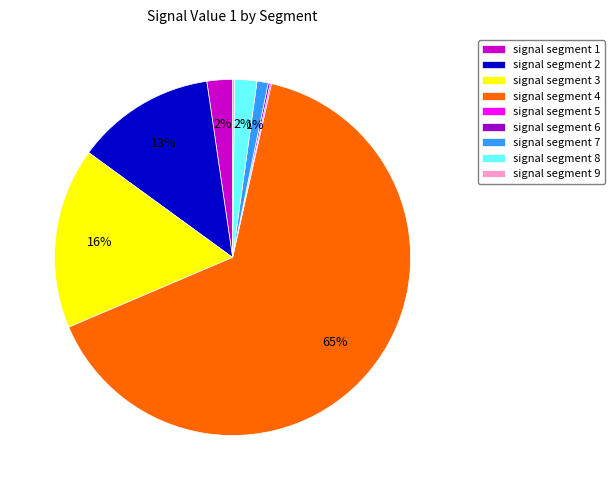

The signal segment 7 slice represents 11% of the pie. True or false?

False